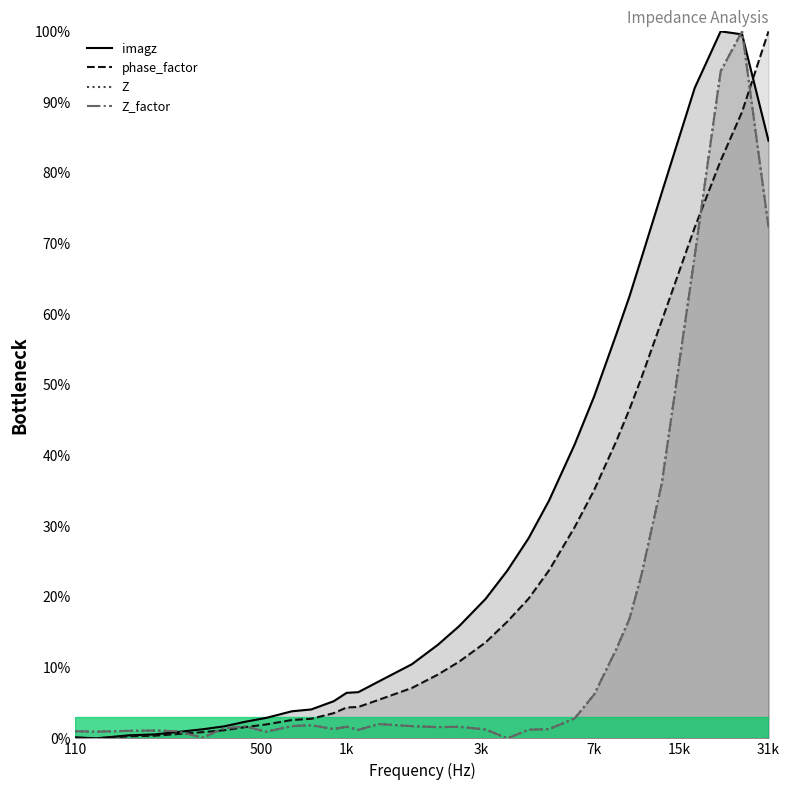

At which label does Z reach its peak?

25000